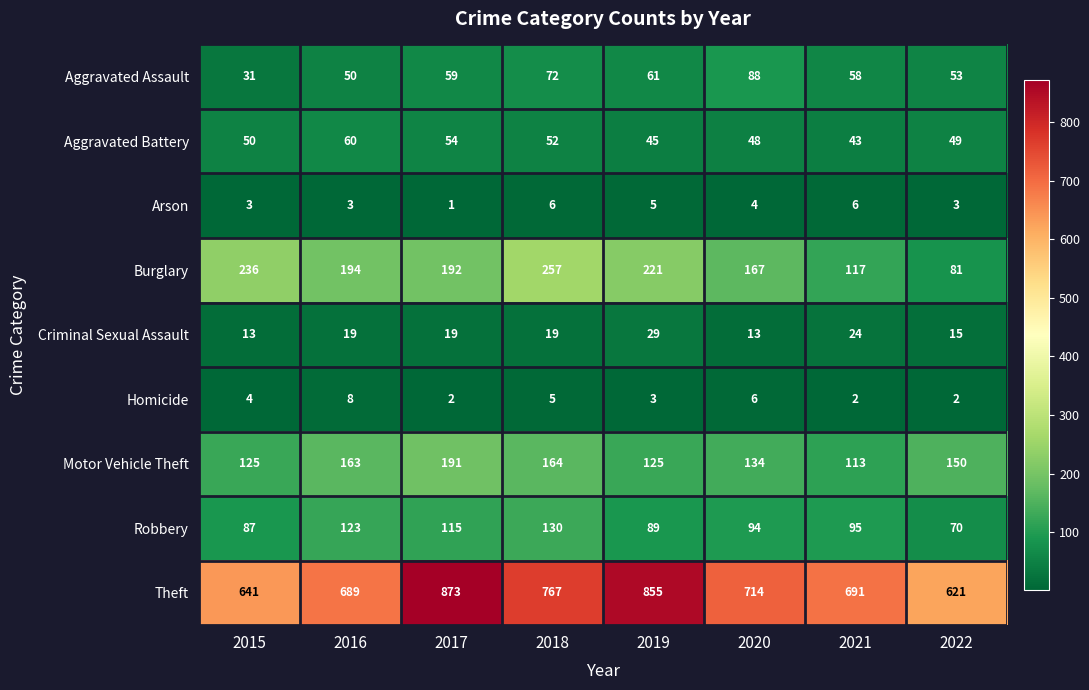

Is the value of Criminal Sexual Assault at 2016 greater than the value of Arson at 2021?

Yes